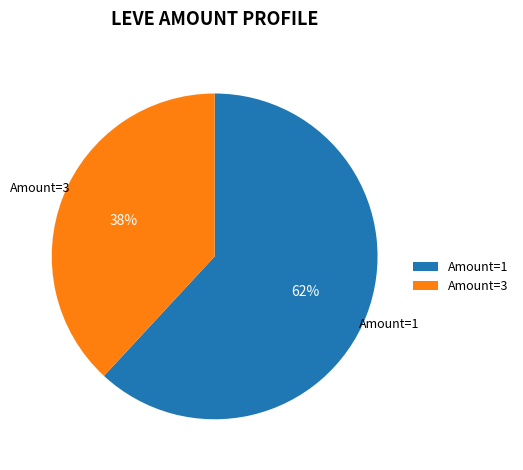

Do Amount=1 and Amount=3 together represent more than half of the pie?

Yes